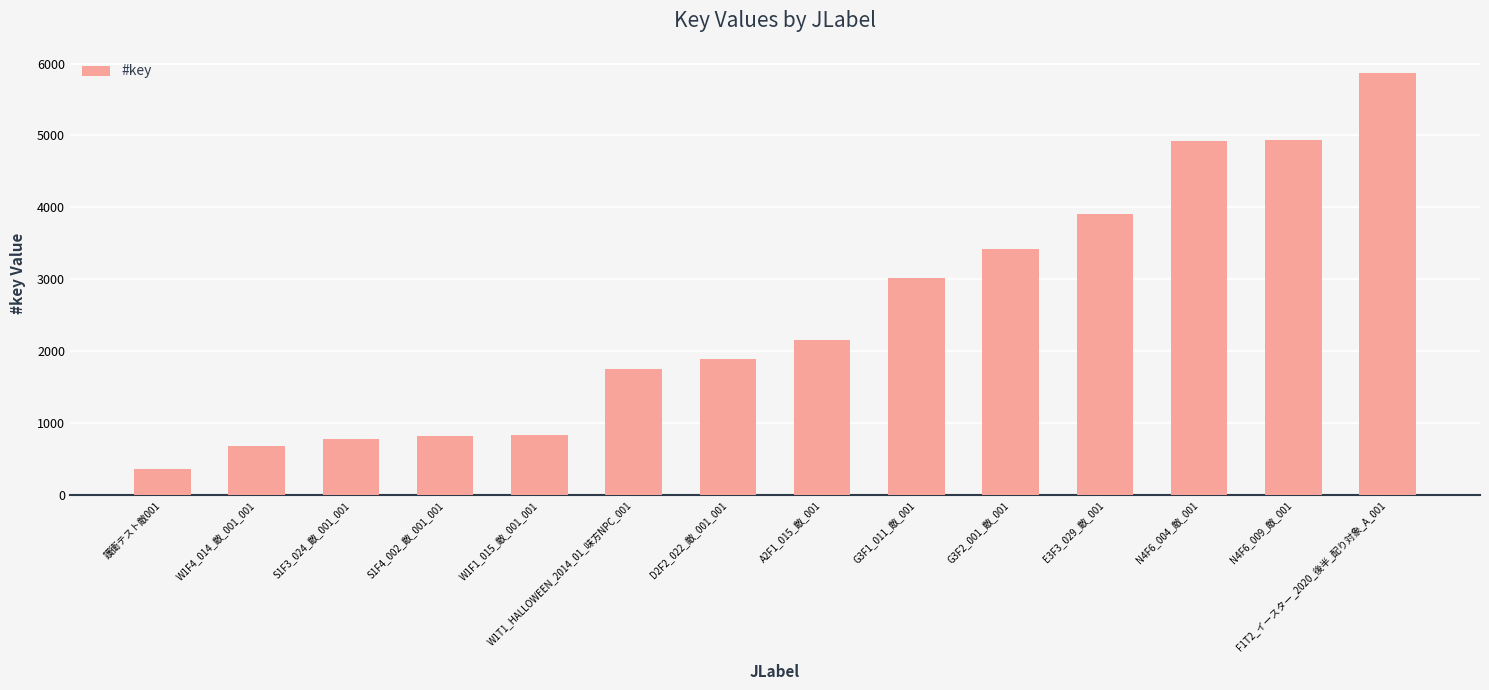

What is the ratio of the value at W1T1_HALLOWEEN_2014_01_味方NPC_001 to the value at G3F2_001_敵_001?

0.5